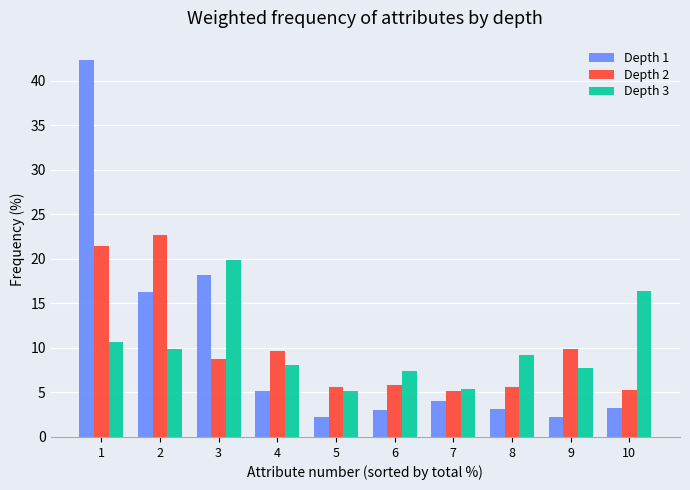

What is the difference between the maximum and minimum values in the Depth 1 series?

40.2